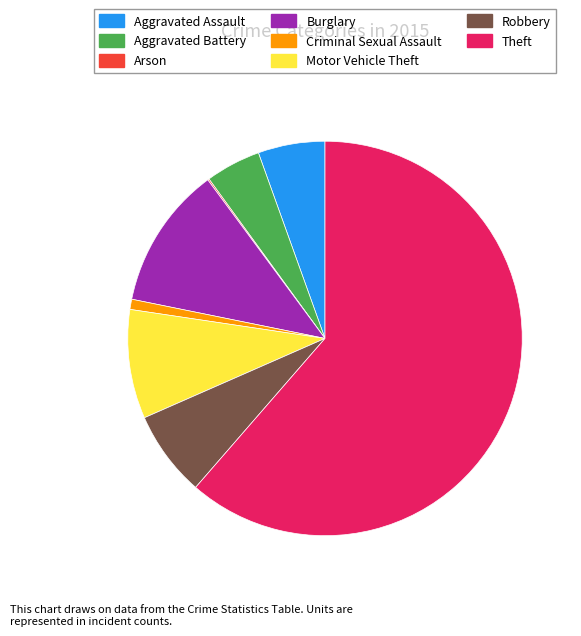

The Aggravated Battery slice represents 13% of the pie. True or false?

False